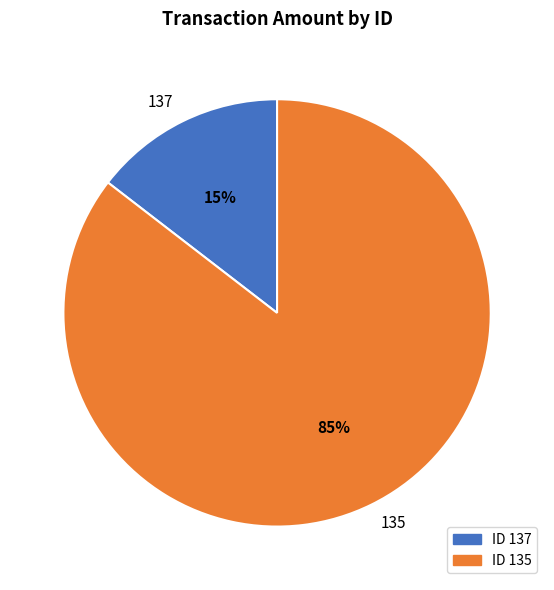

Is 135 the majority of the pie?

Yes